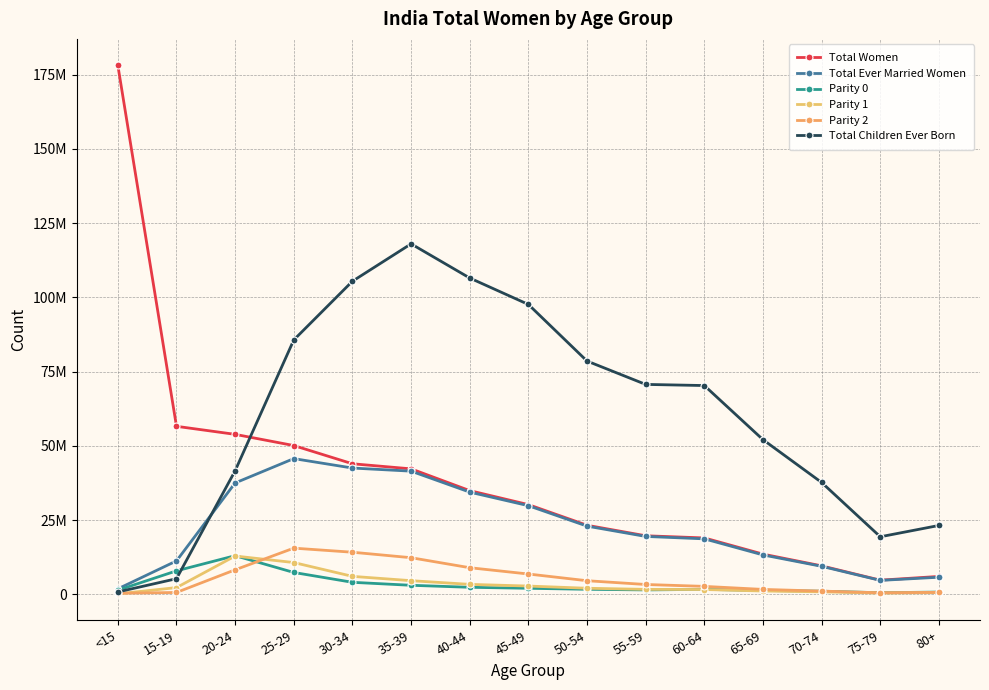

Where is the first local minimum for Parity 0?

55-59